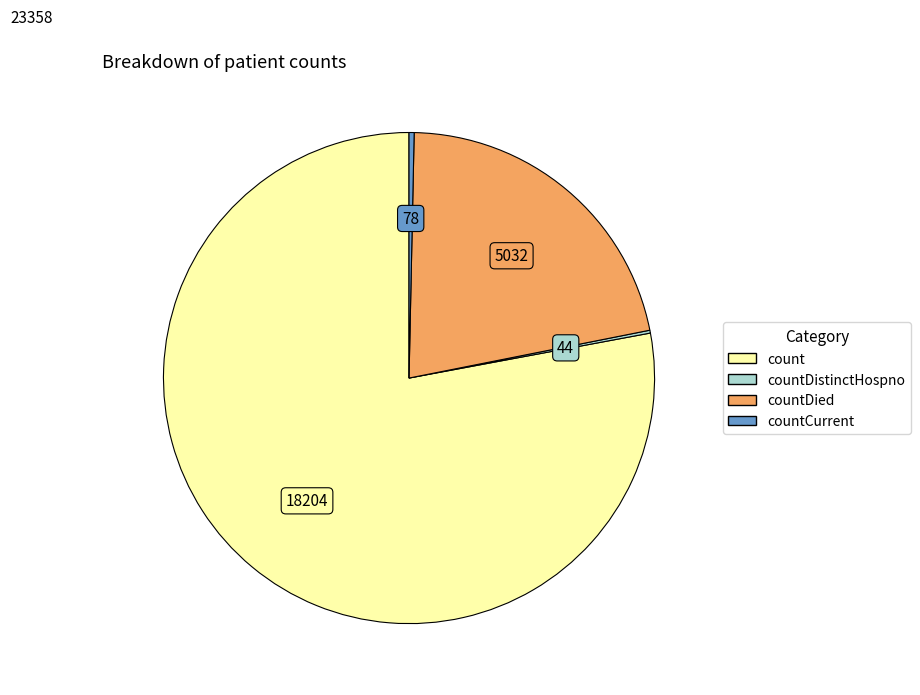

Does any single category account for the majority?

Yes